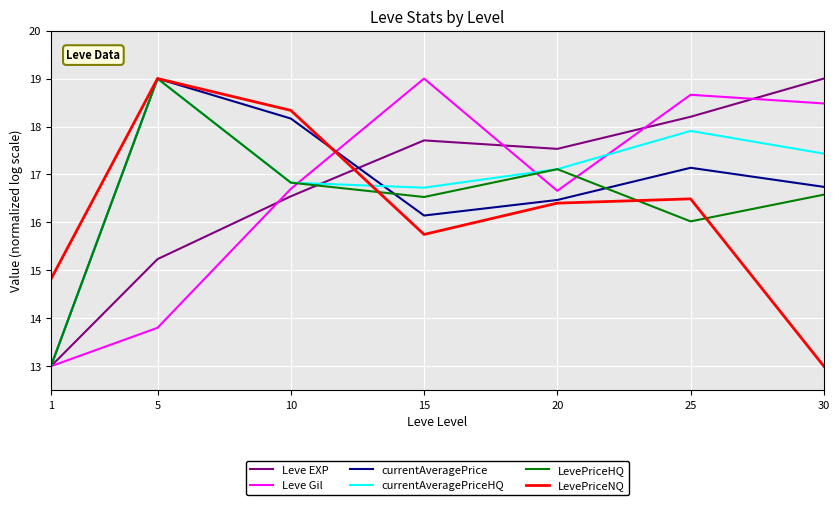

At which category is the sum across all series the highest?

5